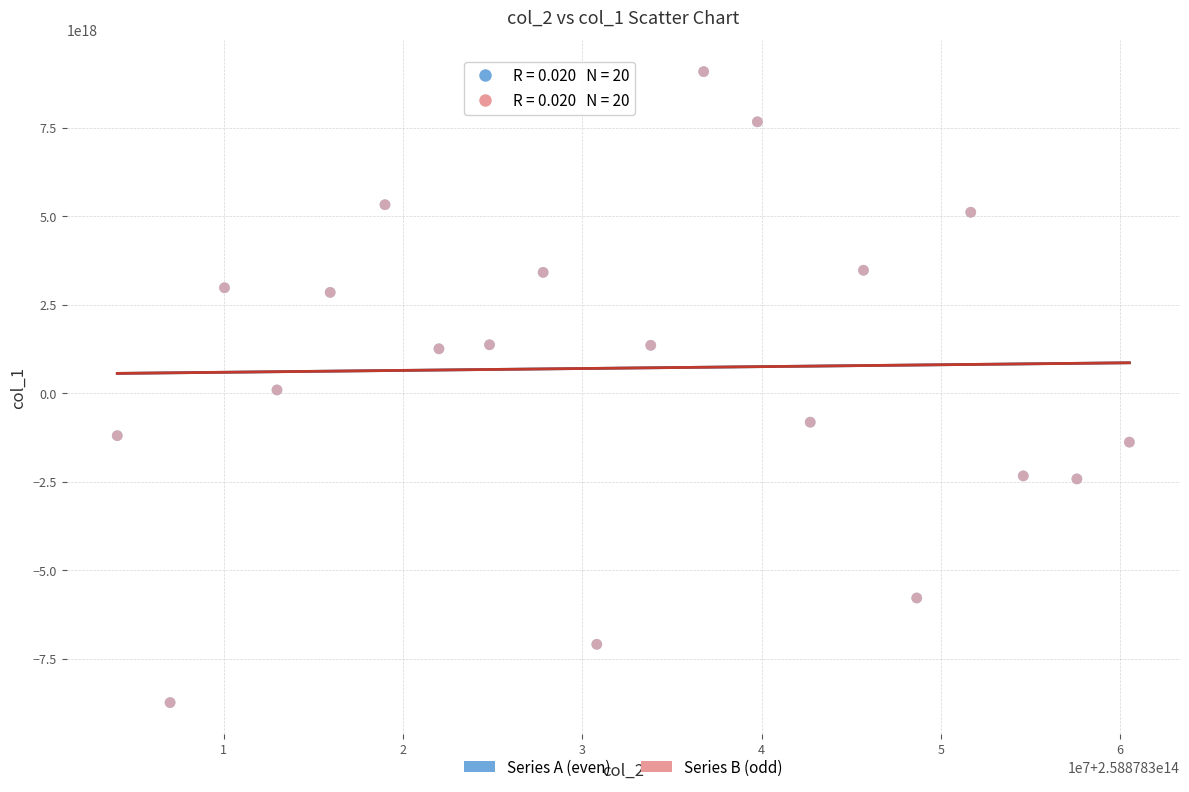

What are all the series names shown in the legend?

Series A (even), Series B (odd)